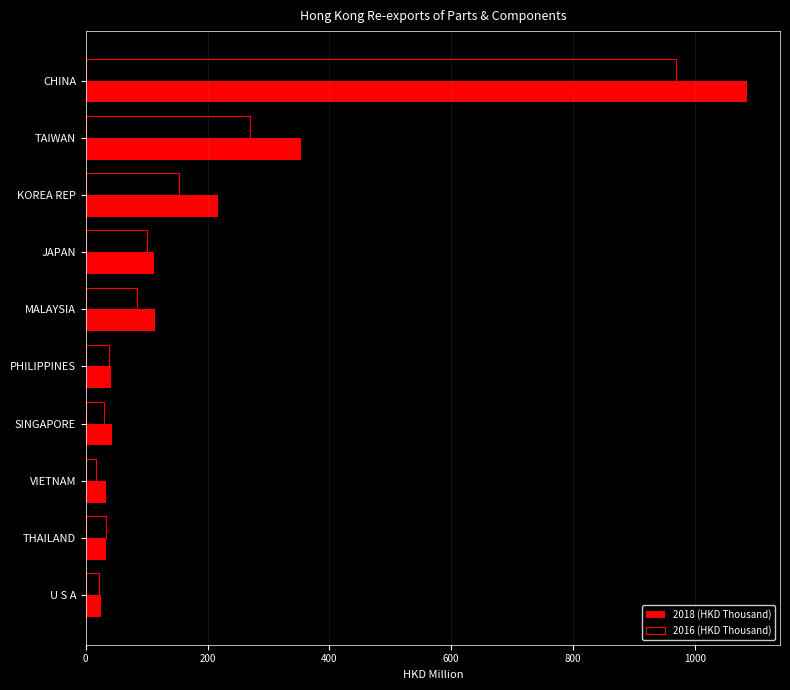

Rank the series by their average value, from highest to lowest.

2018 (HKD Thousand), 2016 (HKD Thousand)